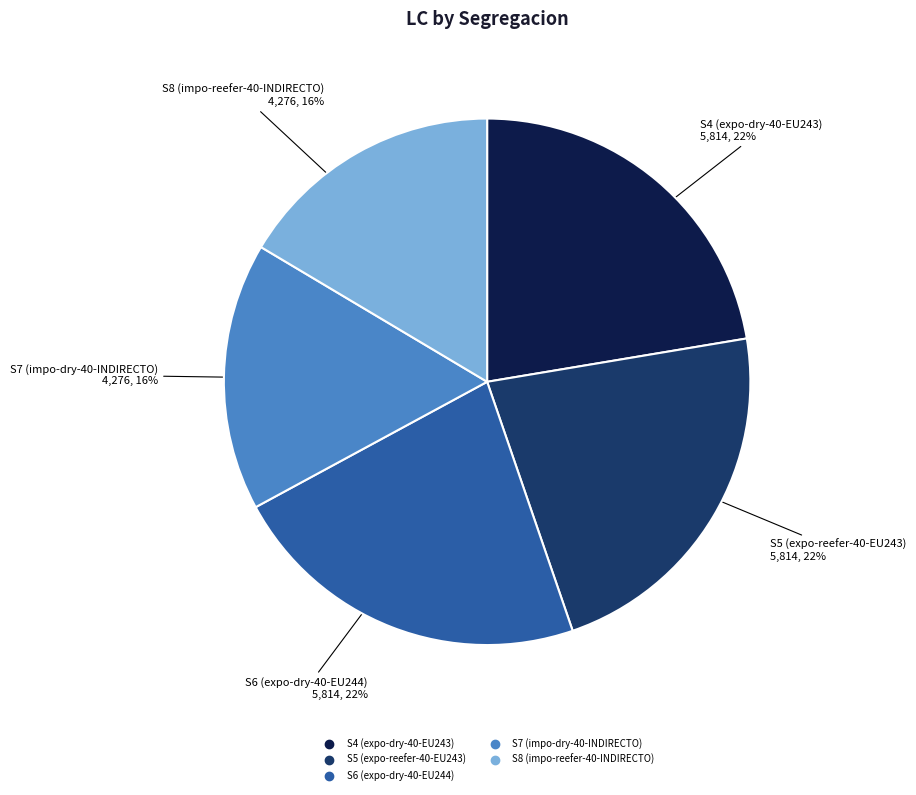

To the nearest percent, what is the average slice percentage?

20%